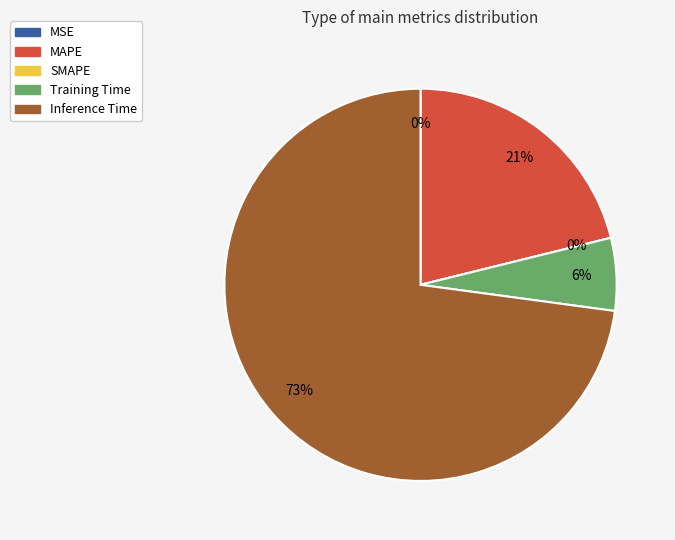

The SMAPE slice represents 13% of the pie. True or false?

False